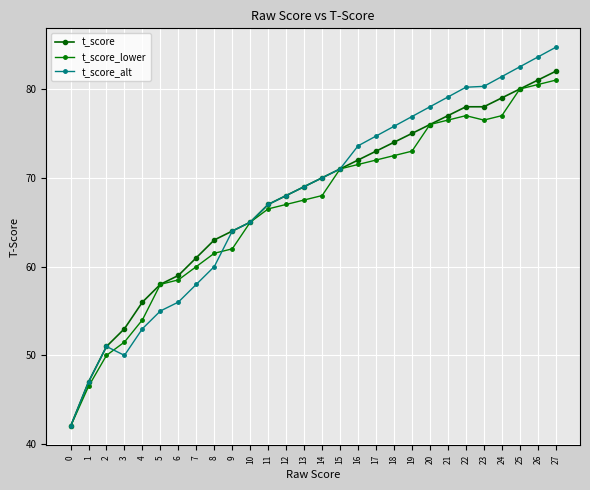

Which category has the highest value across all series?

27